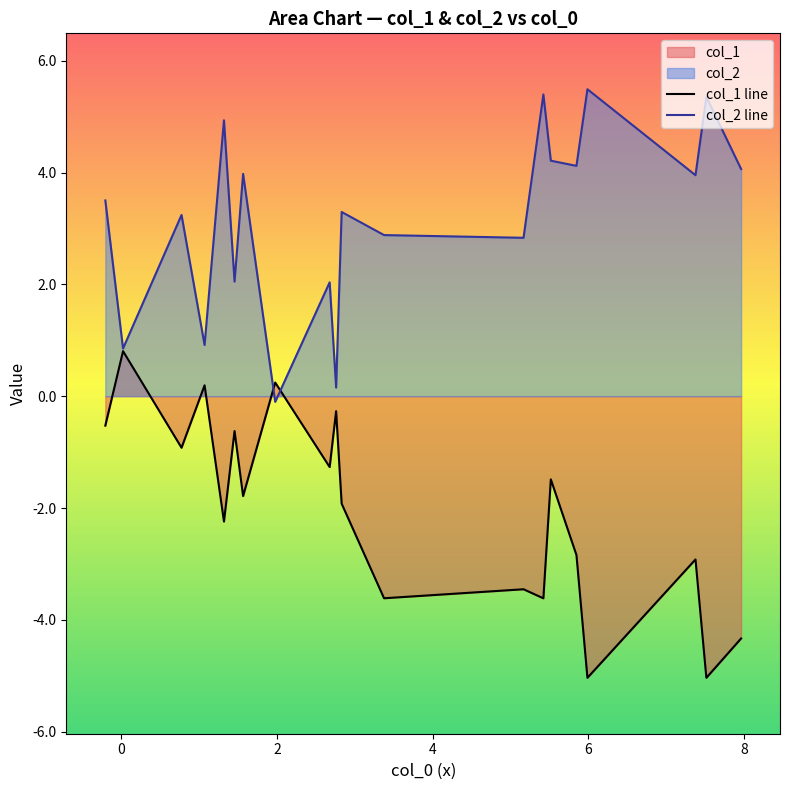

What is the minimum value for col_1 line?

-5.0